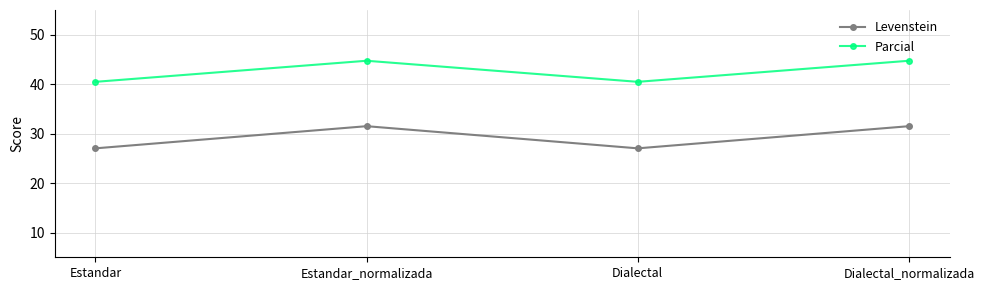

True or false: Levenstein and Parcial intersect in this chart.

False